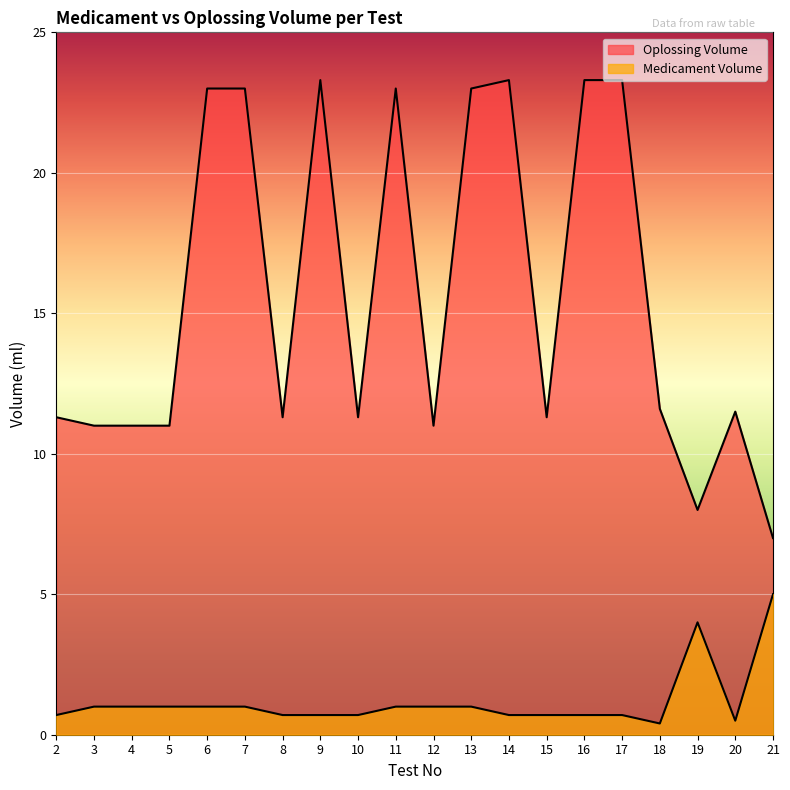

What is the difference between the Oplossing Volume values at 17 and 15?

12.0